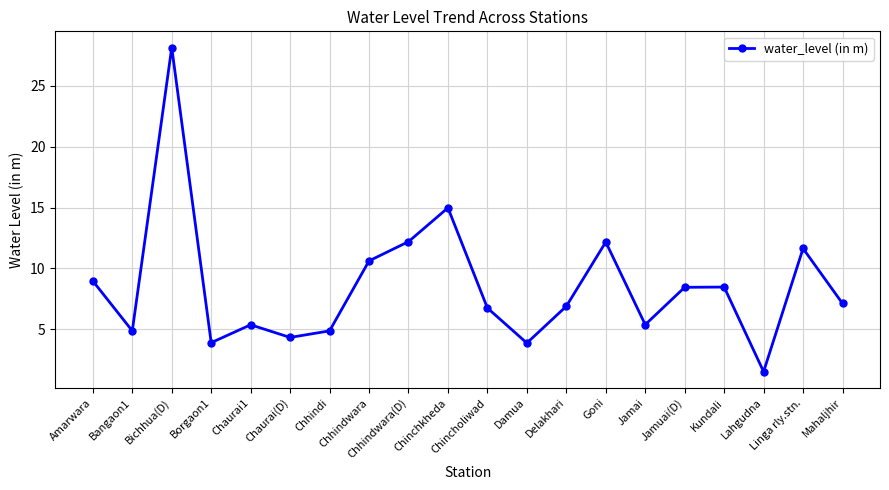

What is the minimum value shown in the chart?

1.5